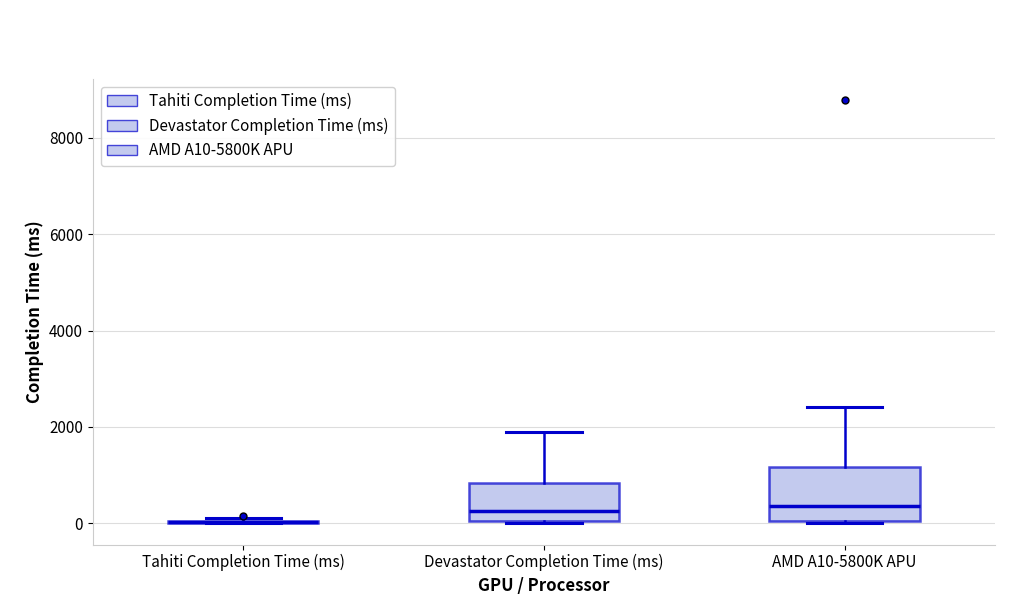

Reading left to right, transcribe this box plot: for each box, give where its median line is, the range the box spans, and where its two whiskers end, as read against the y-axis. The values are not printed on the chart, so give them approximately, as read against the axis.

Tahiti Completion Time (ms): box collapsed to a line at 0, whiskers 0 to 200
Devastator Completion Time (ms): median 200, box 0 to 800, whiskers 0 to 2000
AMD A10-5800K APU: median 400, box 0 to 1200, whiskers 0 to 2400